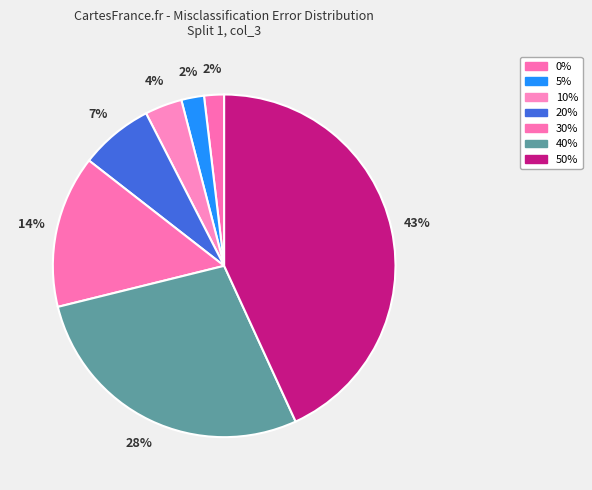

How many slices are in this pie chart?

7